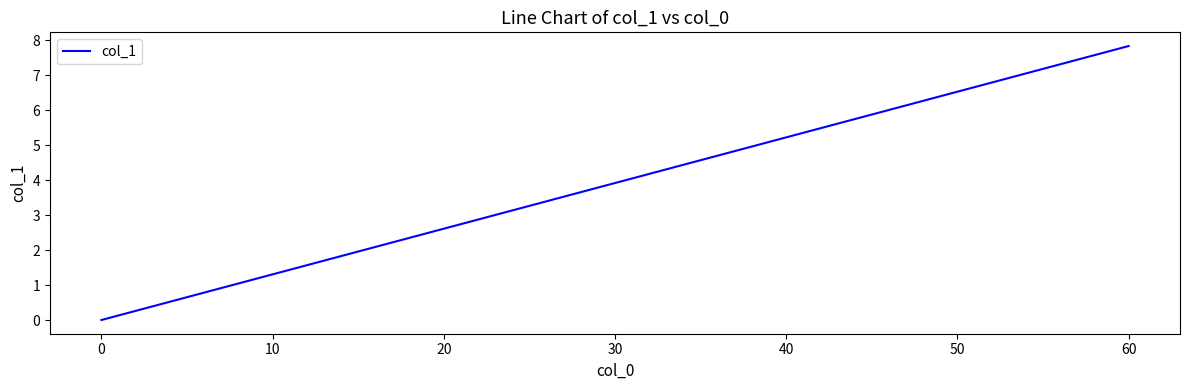

How many lines are shown in the chart?

1